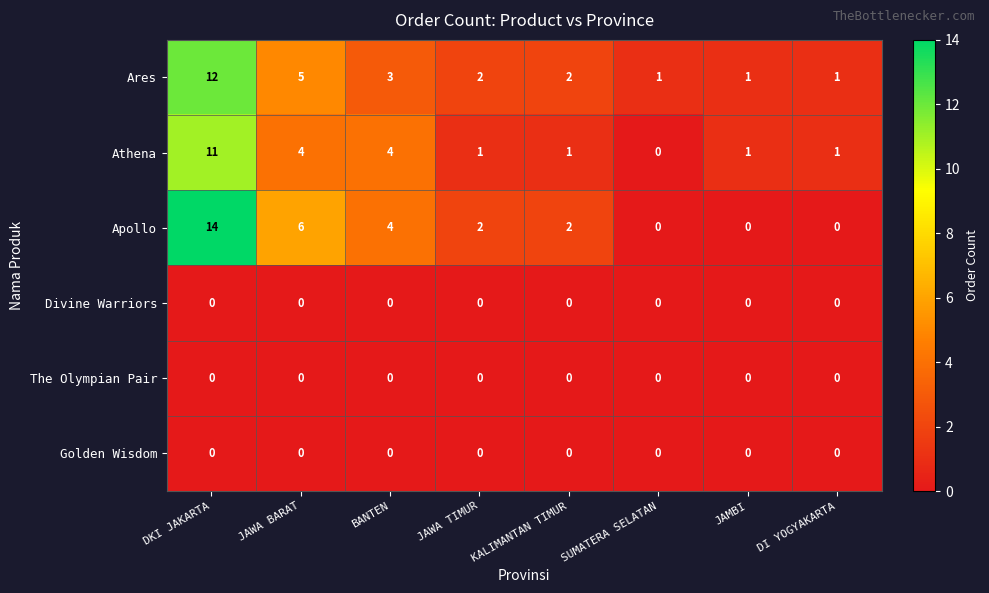

What is the total value across all series at JAWA BARAT?

15